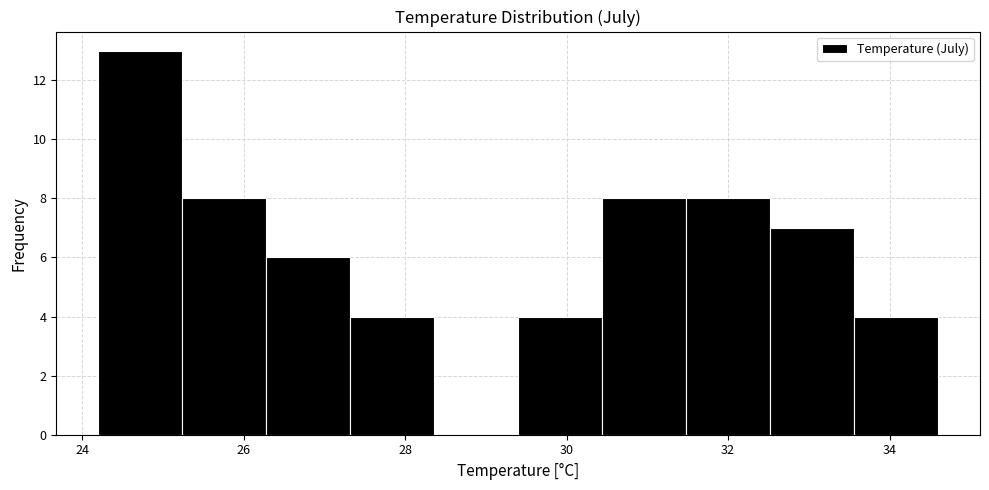

Over which range of the x-axis is the bar tallest?

24.20 to 25.24